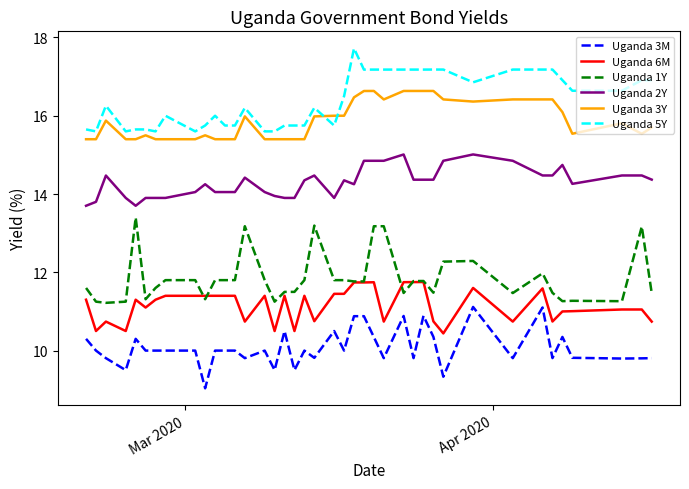

Rank the series by their maximum value, from highest to lowest.

Uganda 5Y, Uganda 3Y, Uganda 2Y, Uganda 1Y, Uganda 6M, Uganda 3M